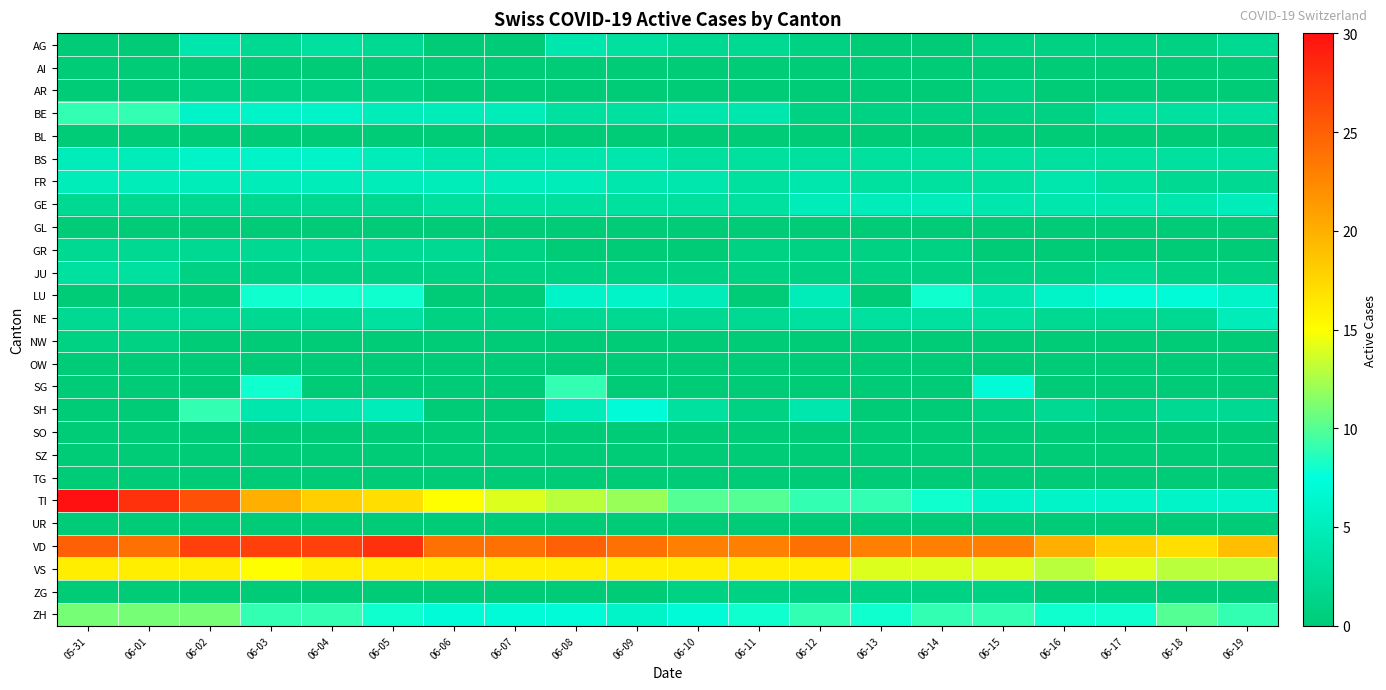

What is the total value across all series at 06-16?

71